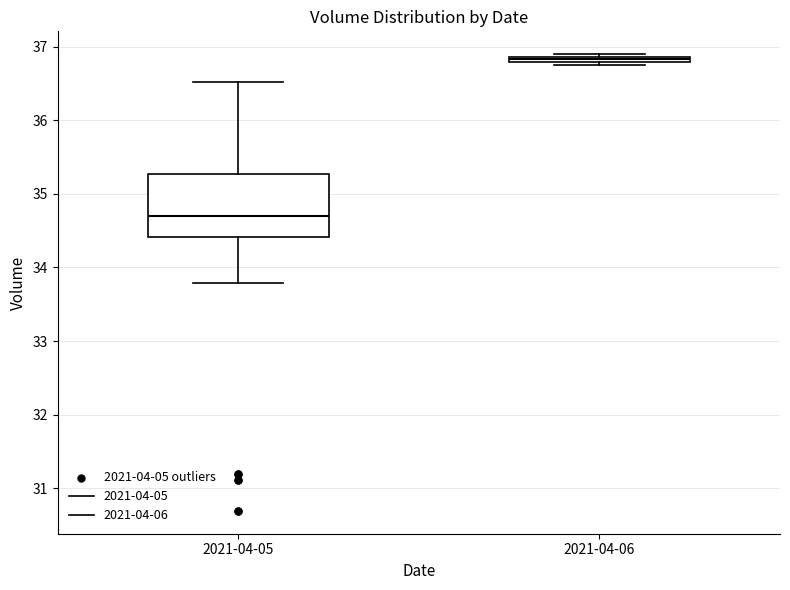

Which box is the tallest, from its lower edge to its upper edge?

2021-04-05